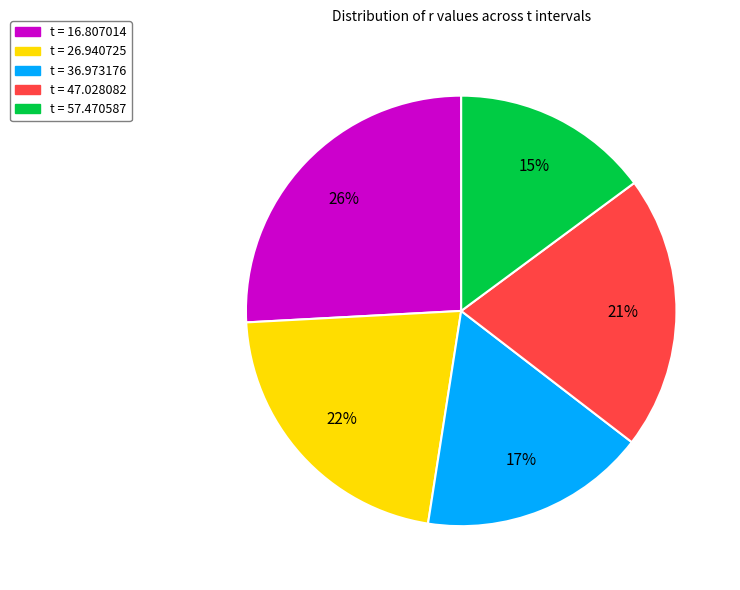

Rank the categories by value from highest to lowest.

t = 16.807014, t = 26.940725, t = 47.028082, t = 36.973176, t = 57.470587